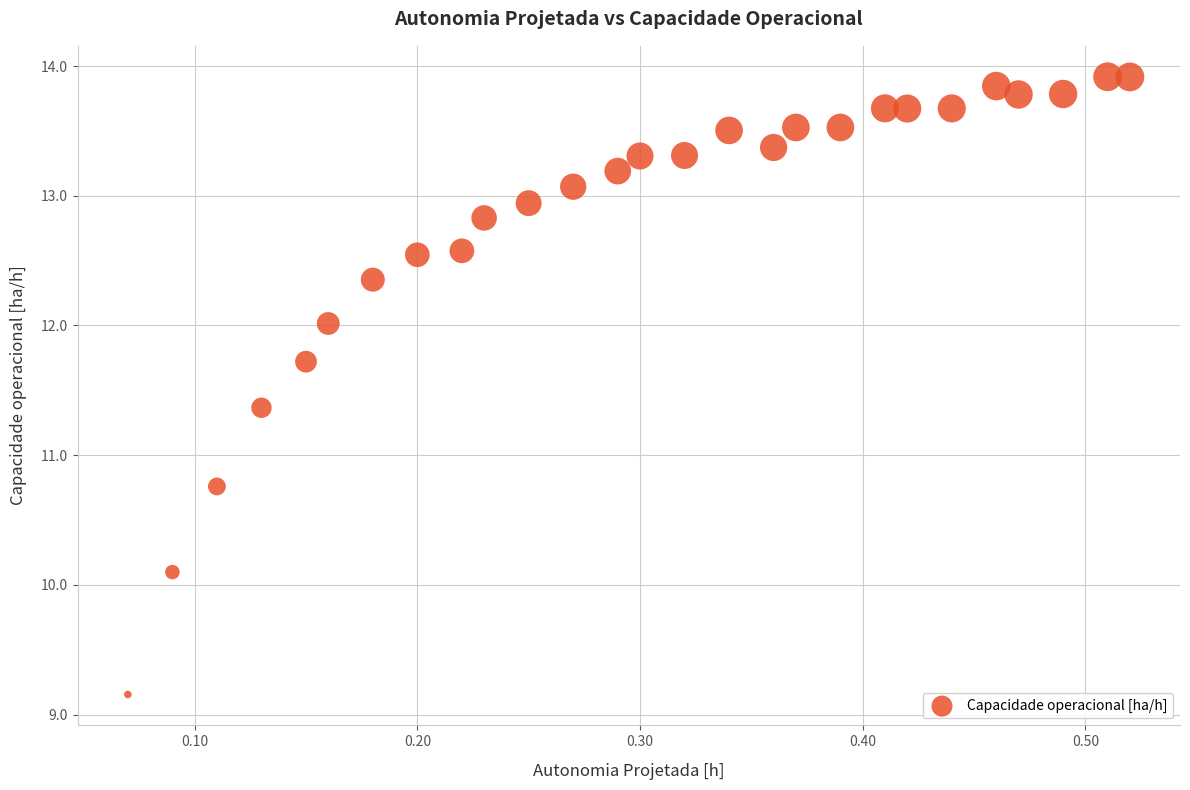

What Y value in the scatter plot is closest to 11?

10.8